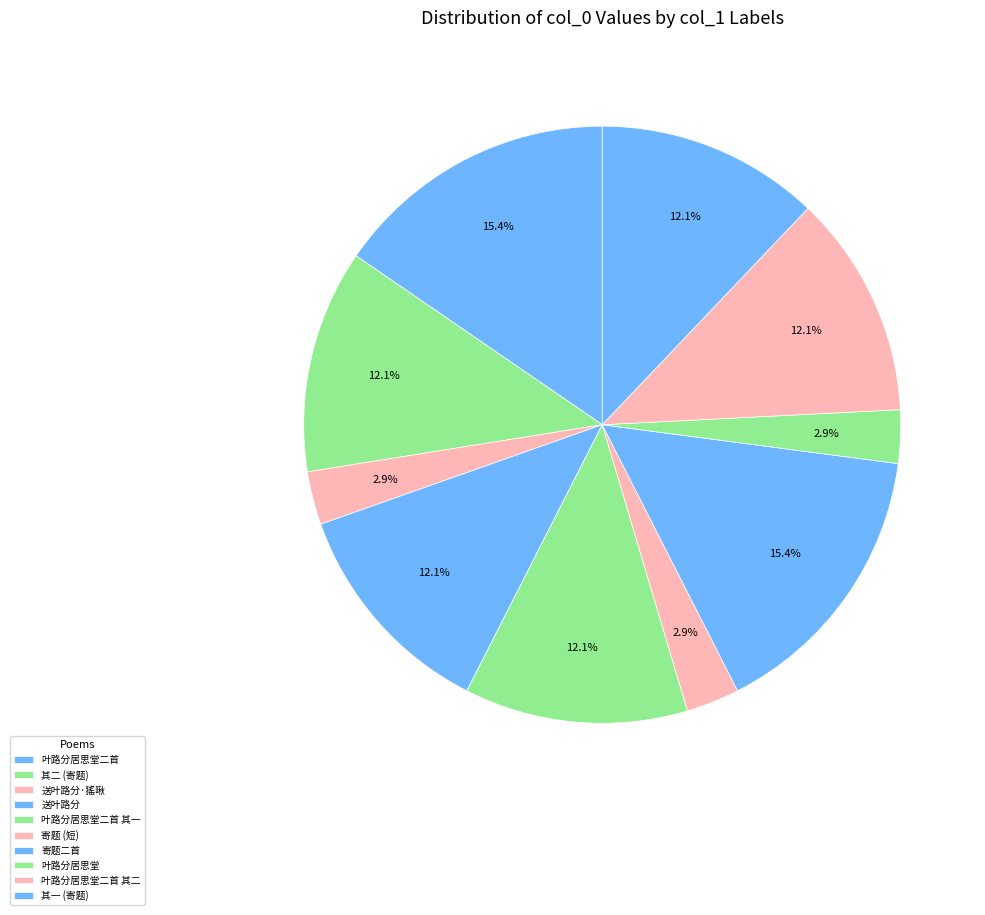

How many segments does this pie chart have?

10